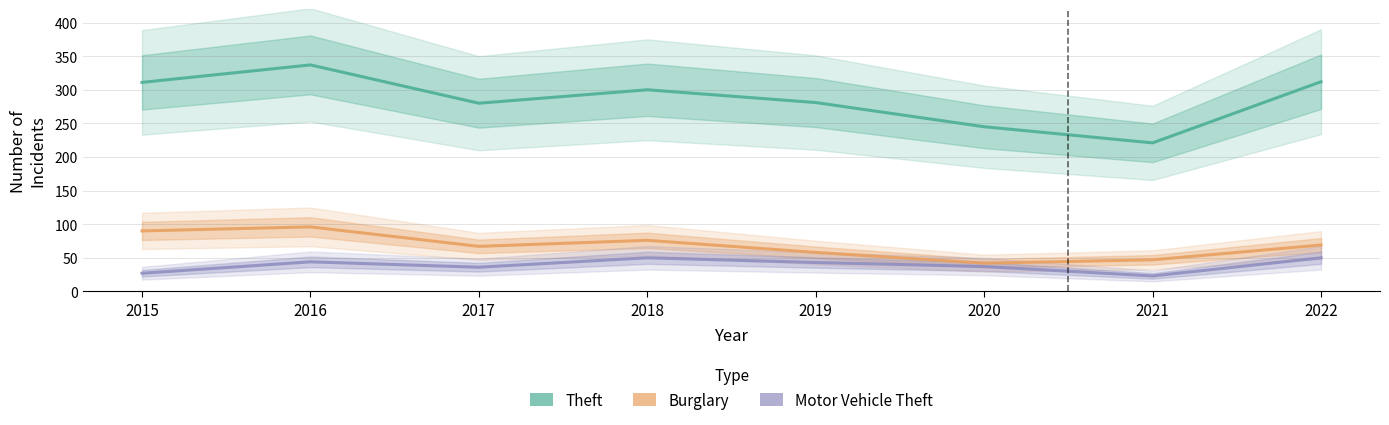

How many lines are shown in the chart?

3